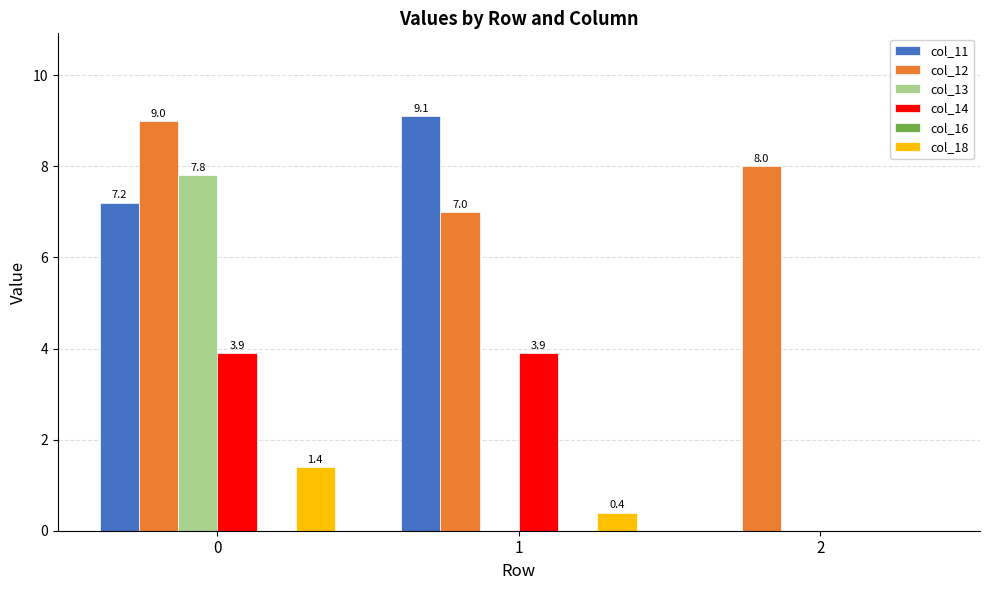

What is the sum of the col_18 values at 2 and 0?

1.4